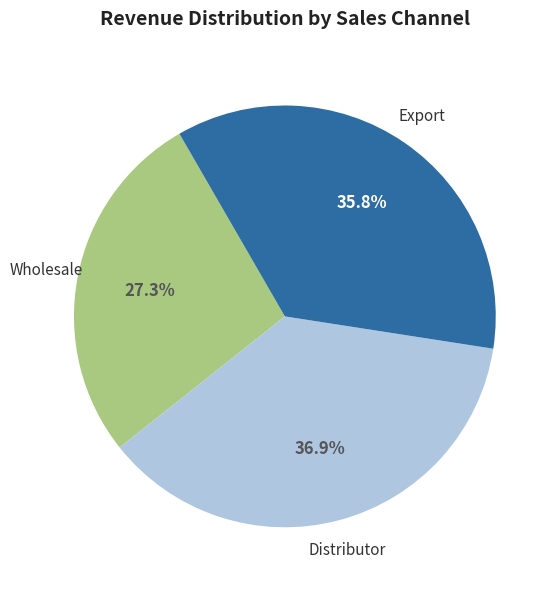

Does any single category account for the majority?

No